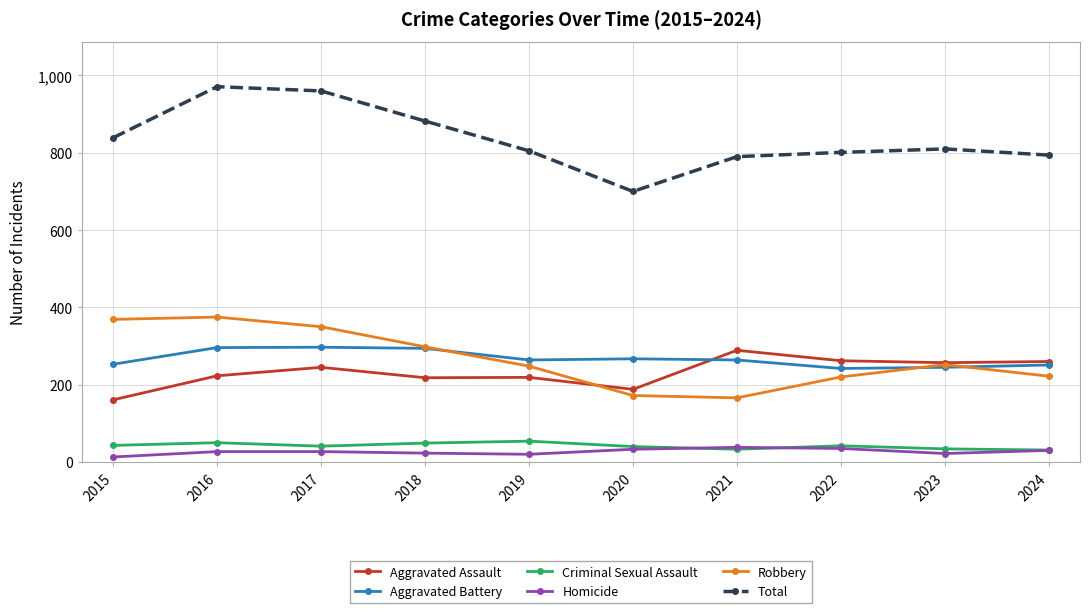

True or false: Criminal Sexual Assault and Aggravated Battery intersect in this chart.

False